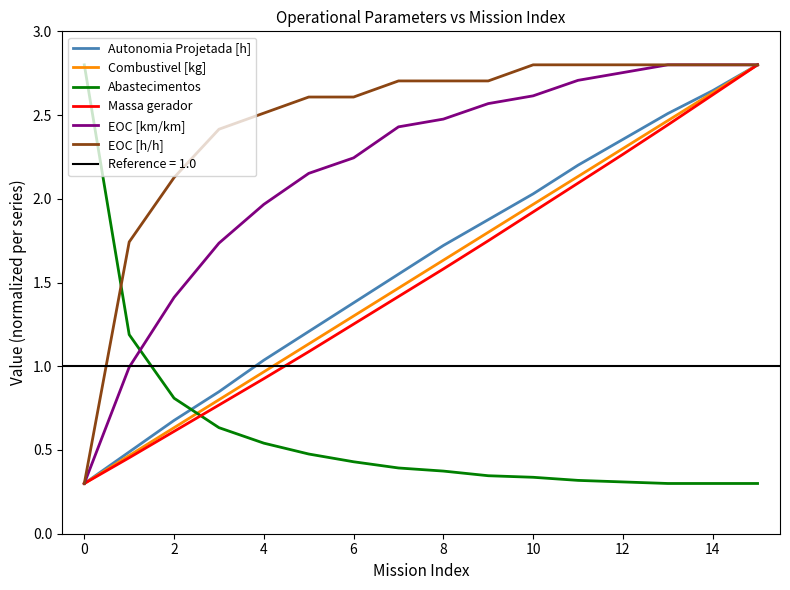

What is the minimum value shown in the chart?

0.3